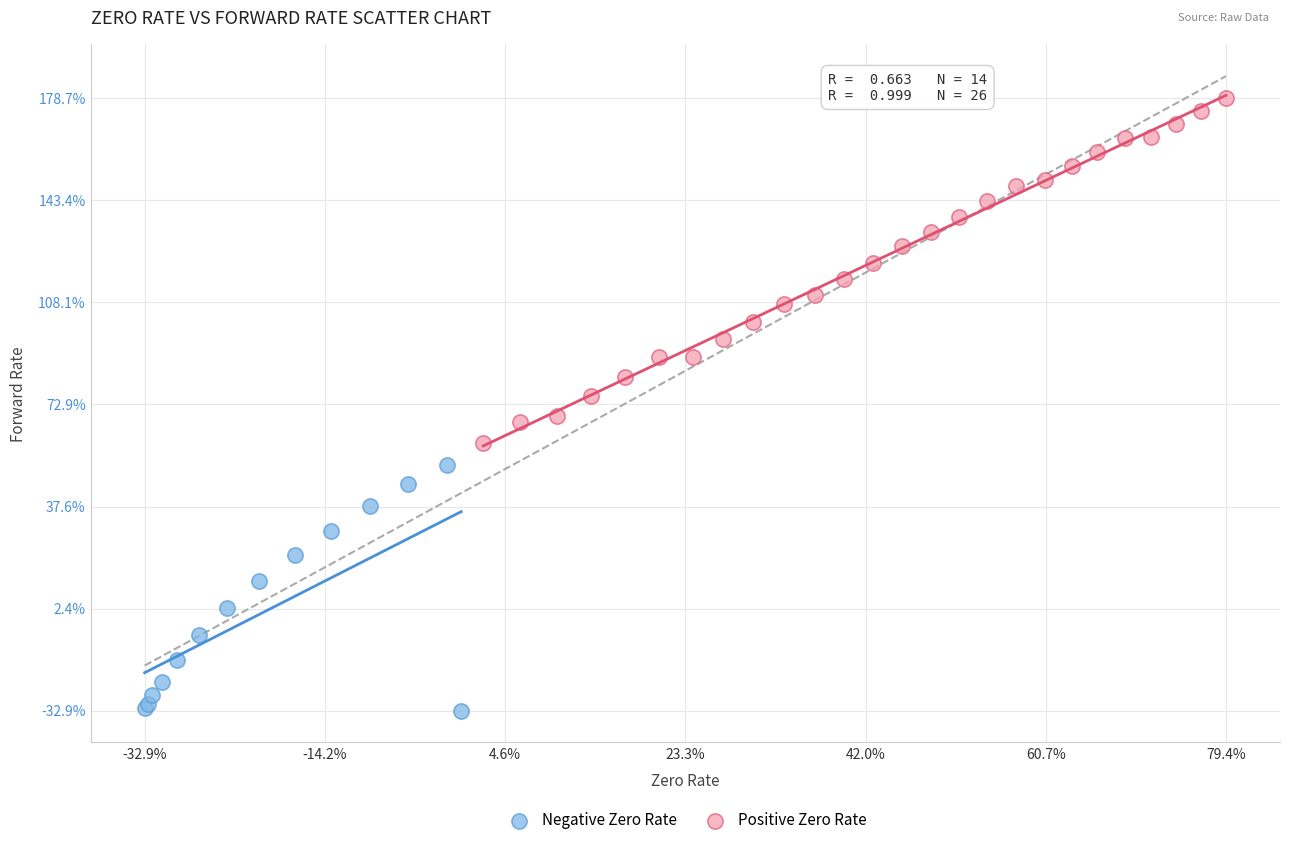

Which series has the largest Y range (max minus min)?

Positive Zero Rate